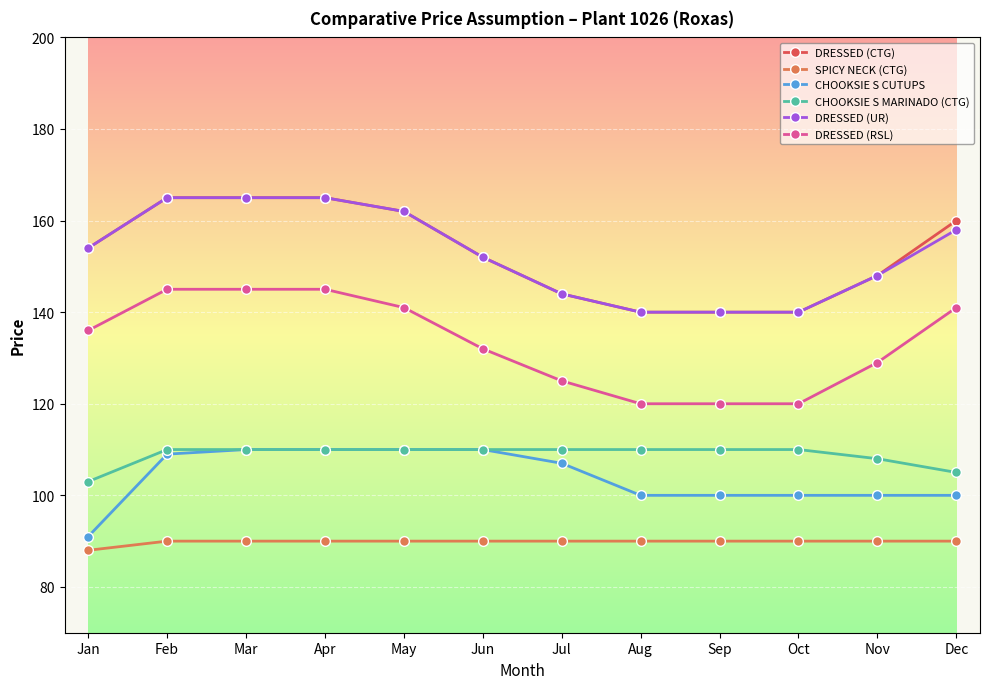

How many distinct data groups are displayed?

6